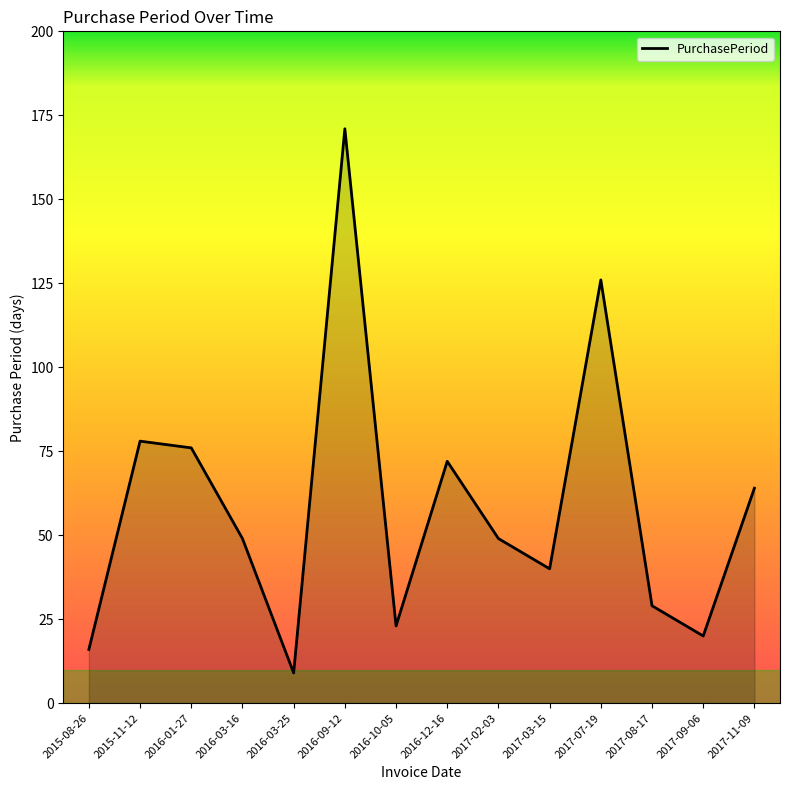

True or false: the data shows 36 at 2016-10-05.

False